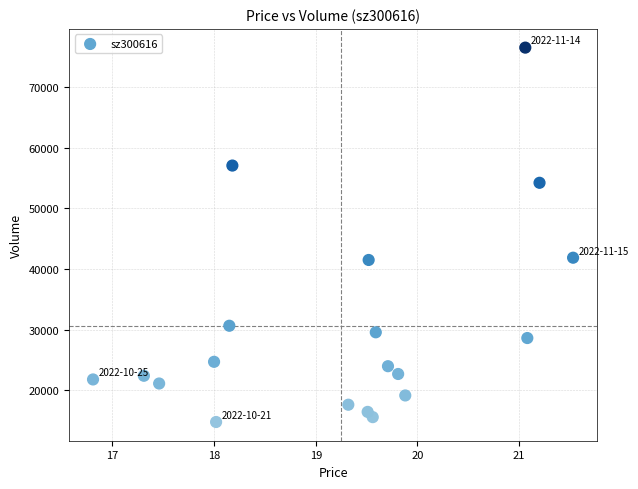

What is the range of Y values (max minus min)?

61731